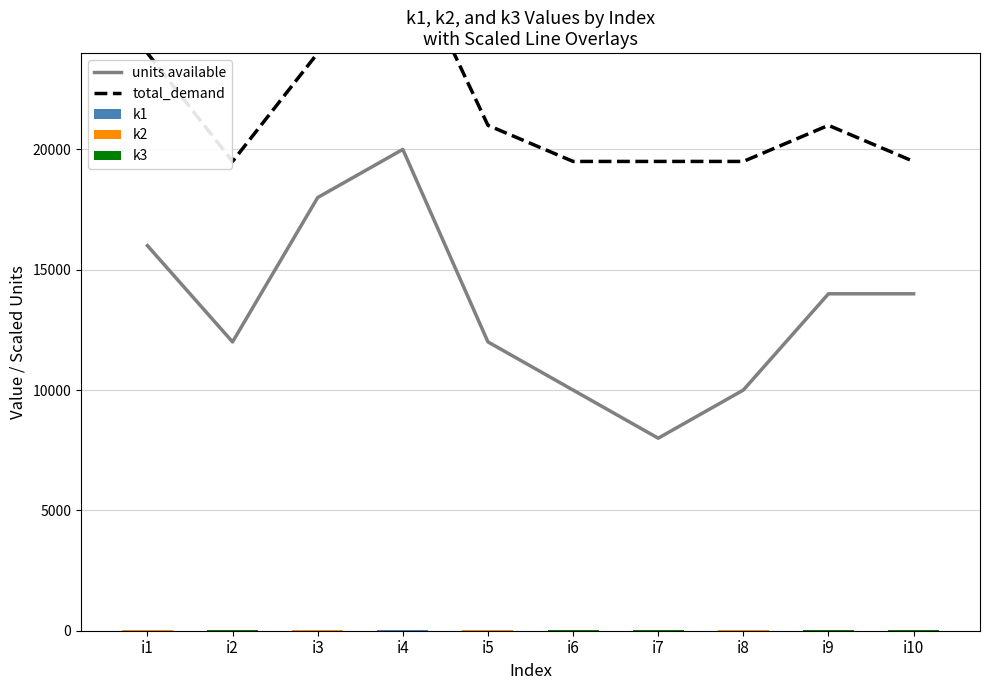

What are all the series names shown in the legend?

units available, total_demand, k1, k2, k3